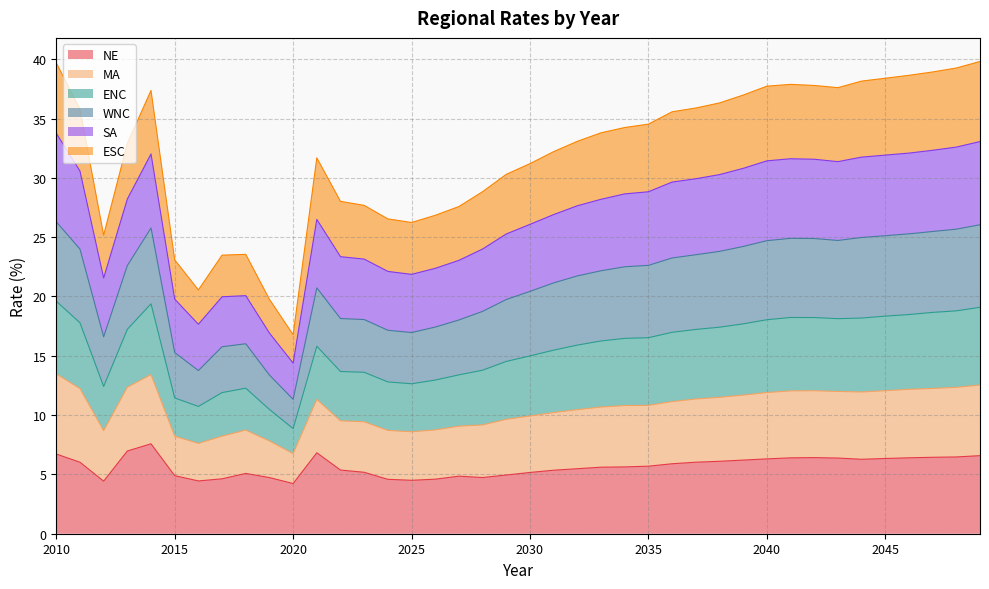

What is the value of the WNC point at the 29th from the left?

23.8